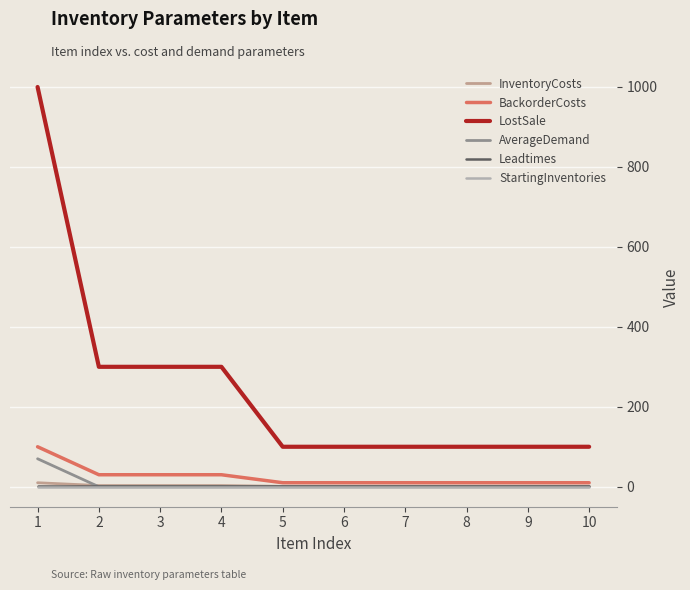

True or false: LostSale and InventoryCosts intersect in this chart.

False